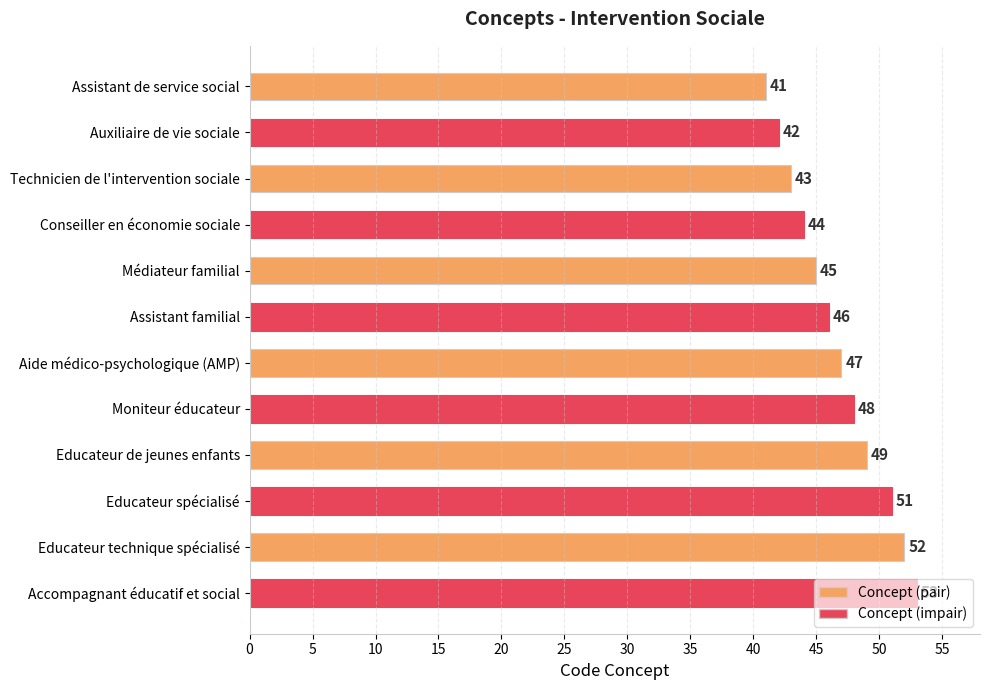

How many bars are there in total?

12